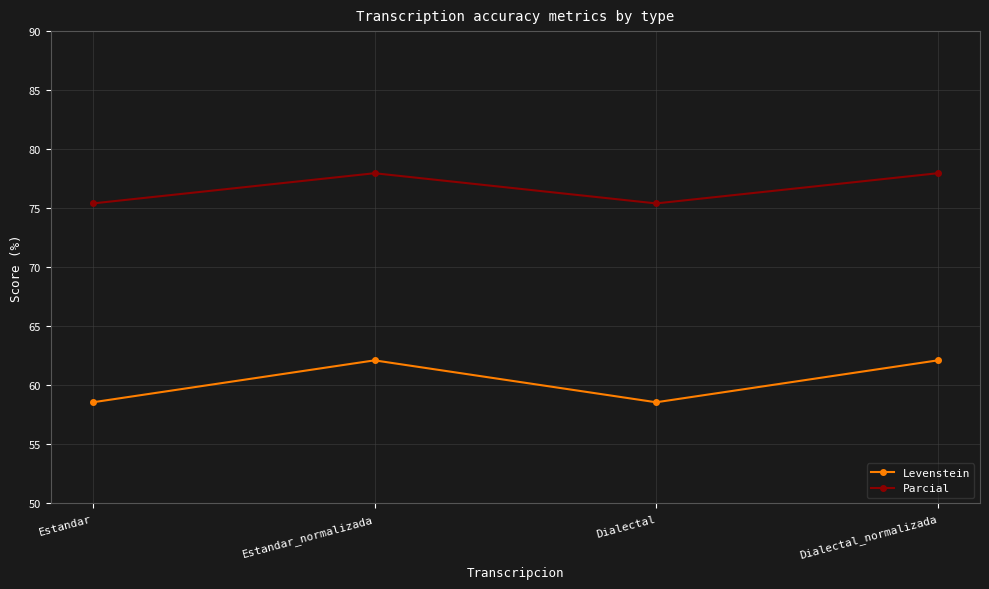

What is the value of the Parcial point at the 1st from the left?

75.4